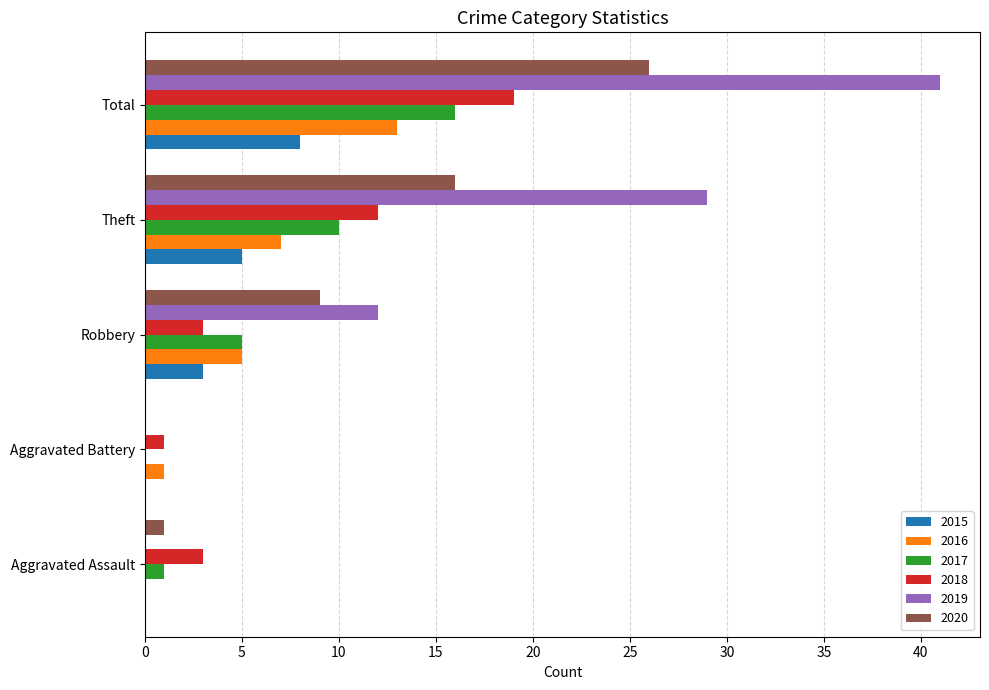

How many values in 2016 are above zero?

4